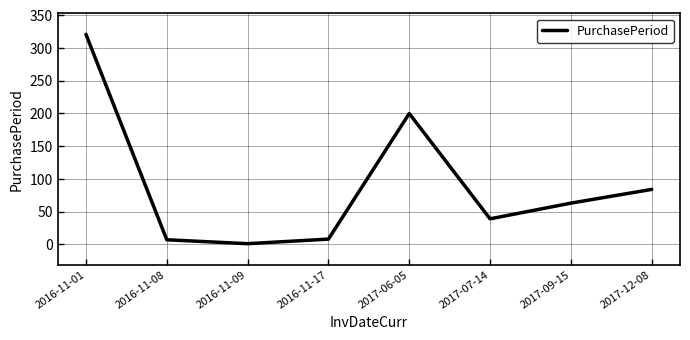

Approximately how many times larger is the value at 2017-07-14 compared to 2017-09-15?

0.6